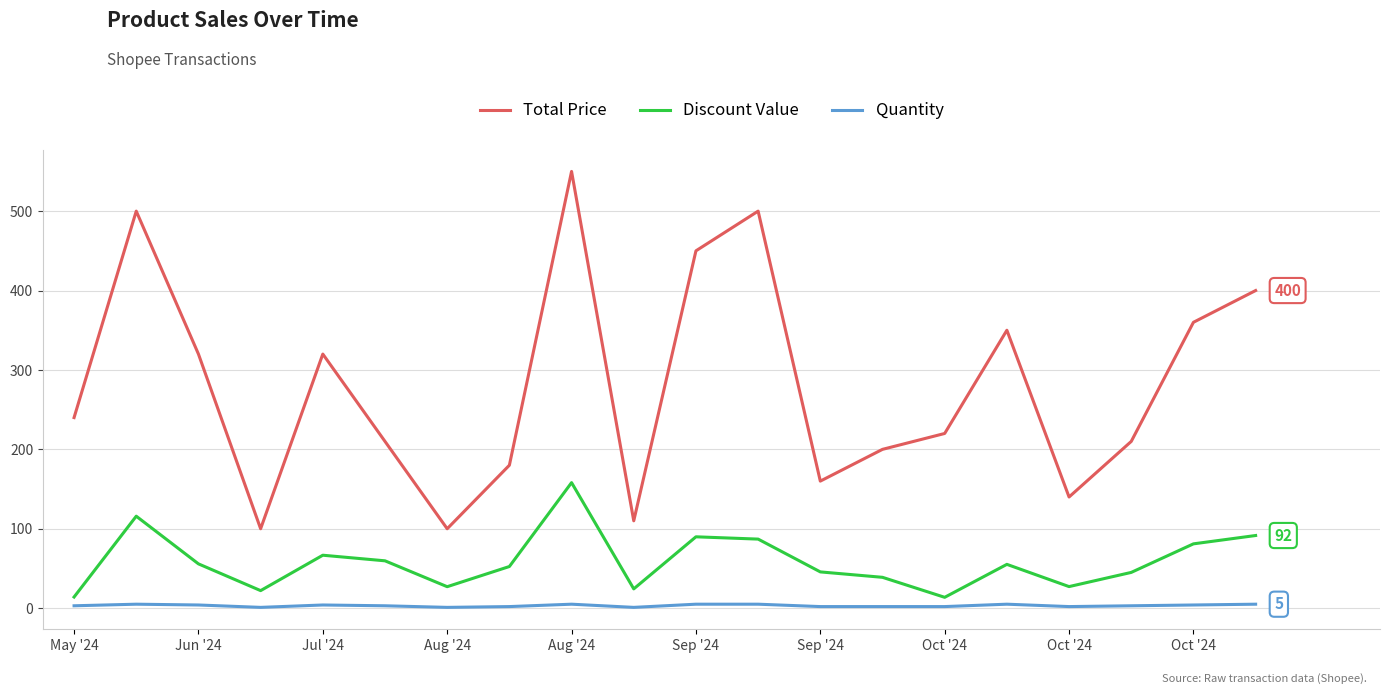

What is the minimum value for Discount Value?

13.7